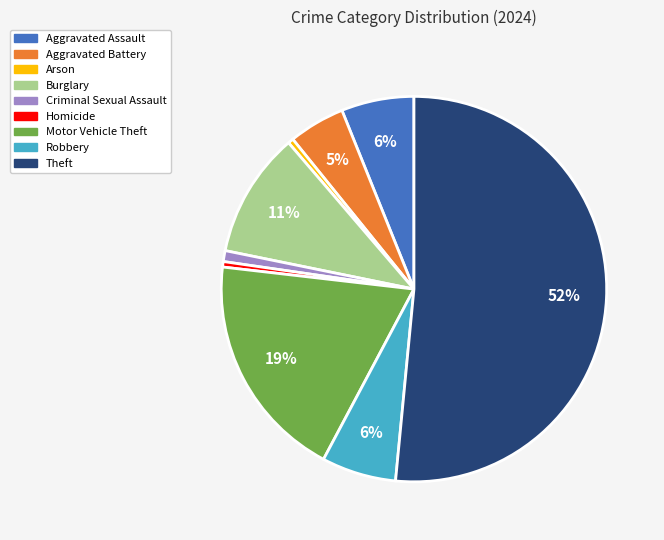

What is the largest slice in the pie chart?

Theft